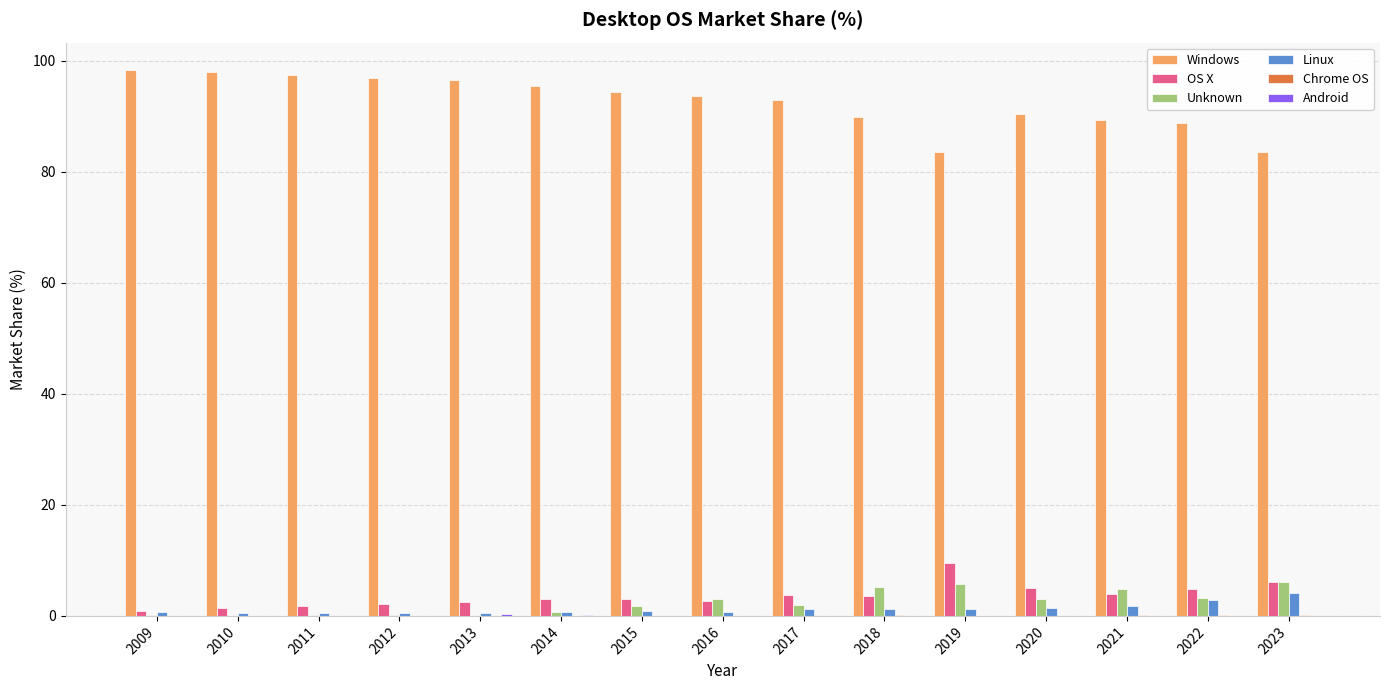

Does the chart contain stacked bars?

No